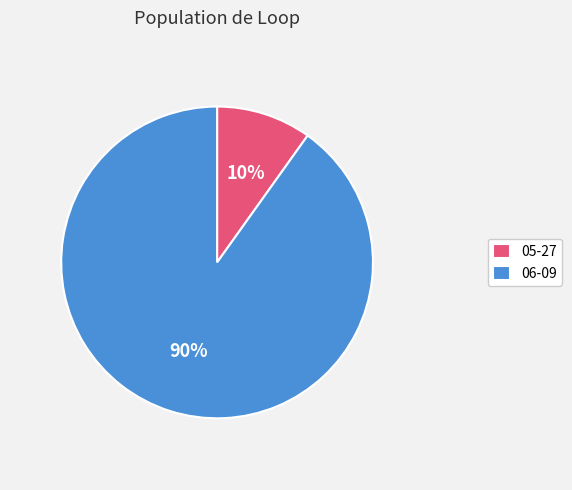

To the nearest percent, what is the combined percentage of 05-27 and 06-09?

100%